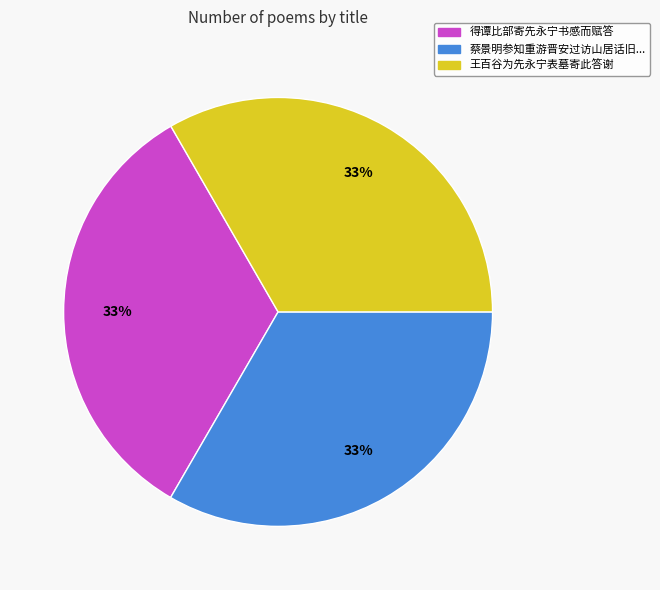

To the nearest percent, what is the average slice percentage?

33%